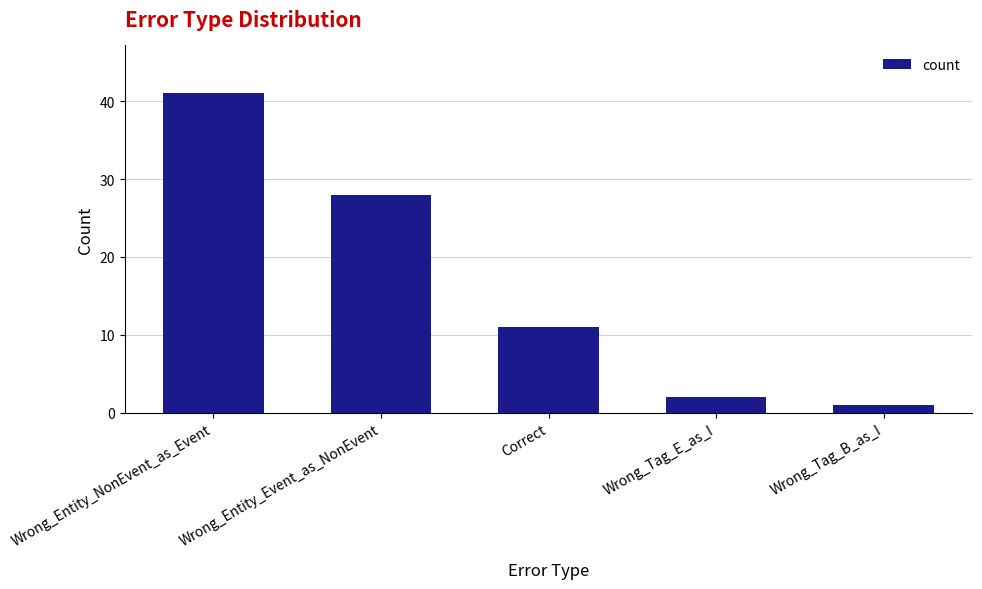

Rank the categories by value from lowest to highest.

Wrong_Tag_B_as_I, Wrong_Tag_E_as_I, Correct, Wrong_Entity_Event_as_NonEvent, Wrong_Entity_NonEvent_as_Event